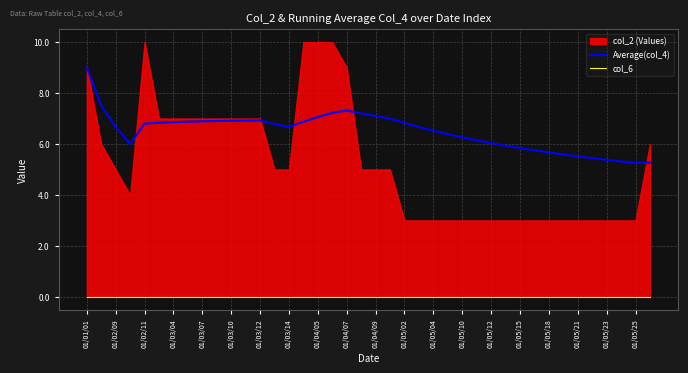

At which category is the sum across all series the highest?

01/01/01